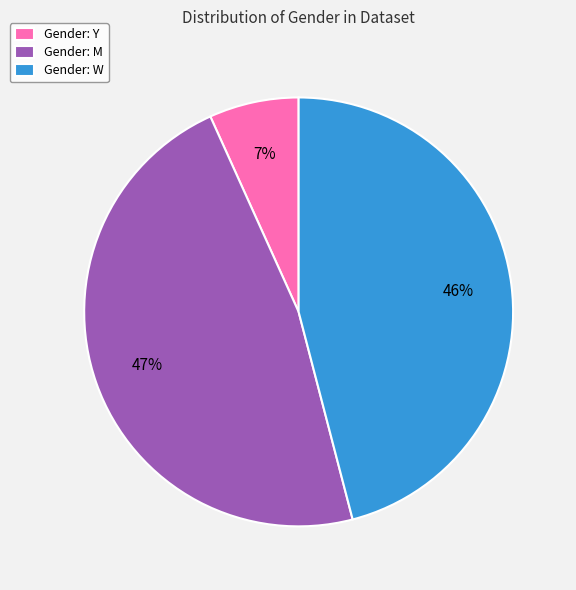

Is it true that Gender: W is 52% of the pie?

False